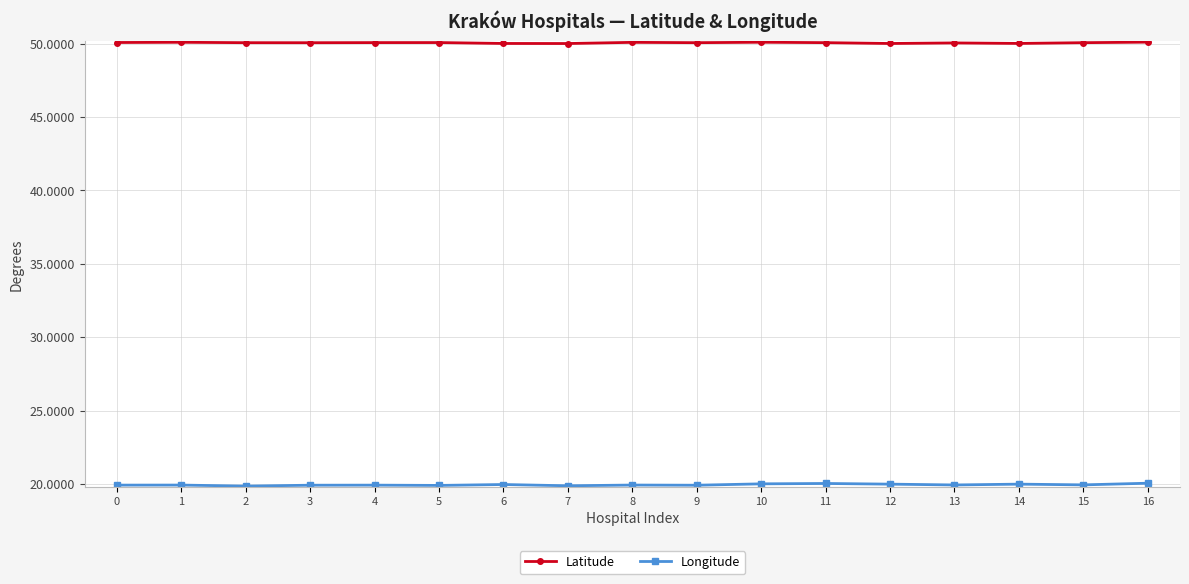

What is the spread (max minus min) of values at 16?

30.0